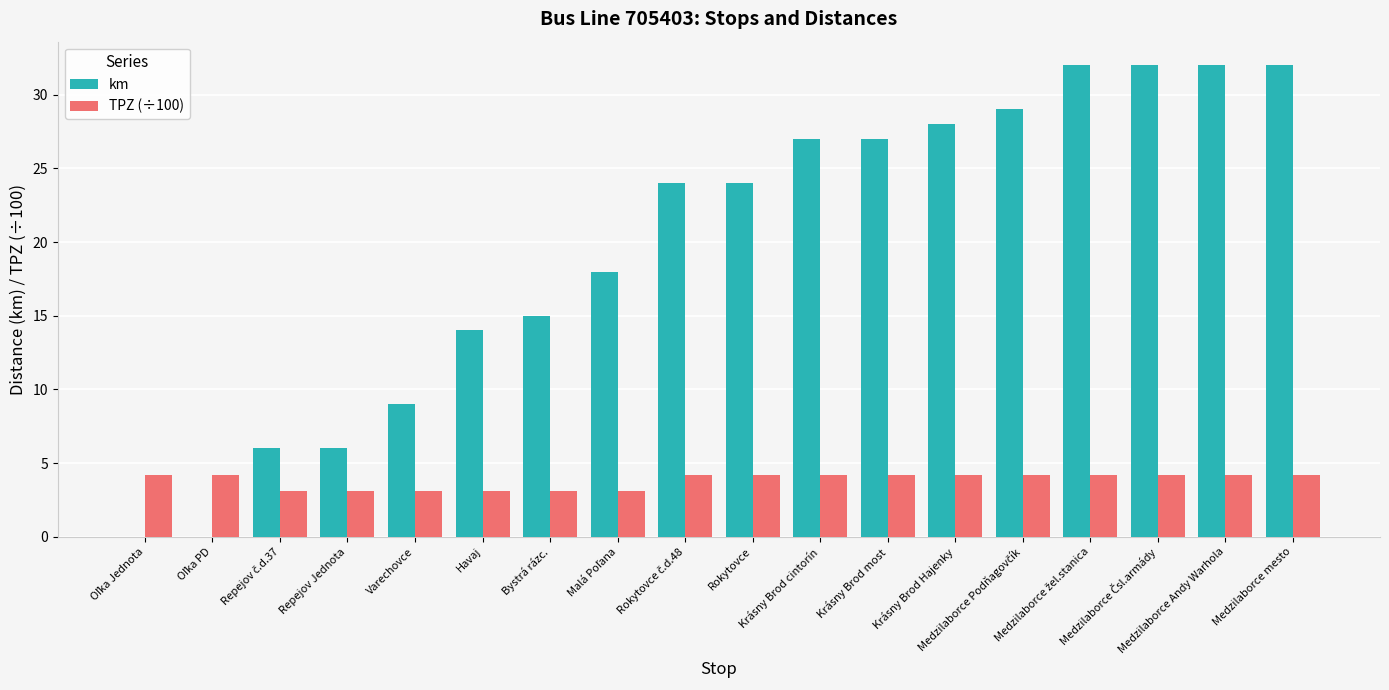

What is the maximum value shown in the chart?

32.0